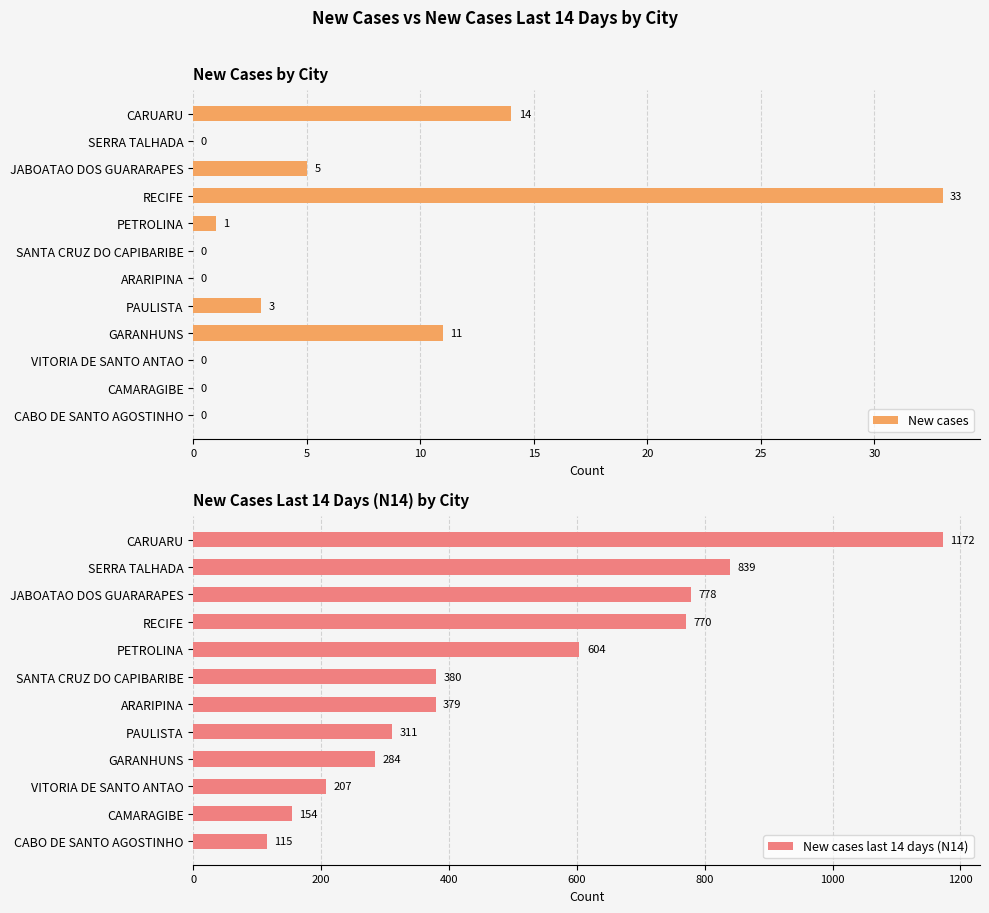

What is the highest value of the New cases series?

33